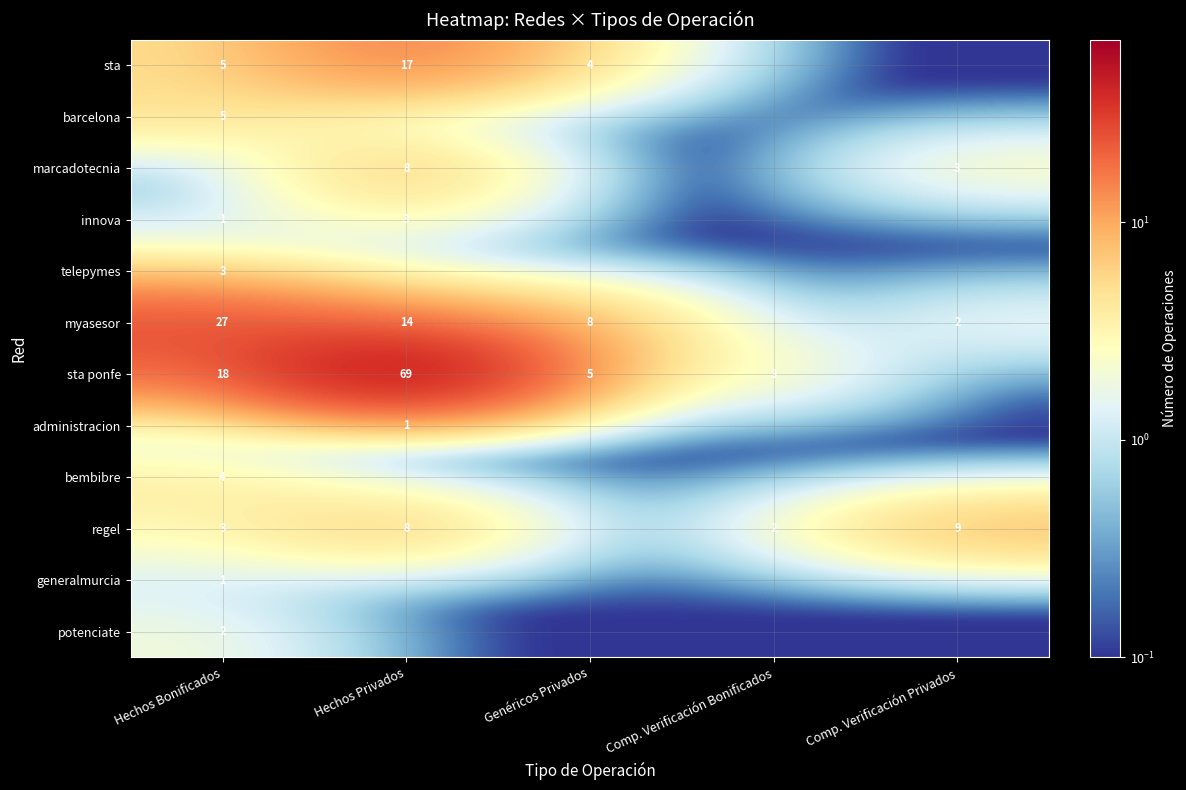

Is the value of myasesor at Hechos Bonificados greater than the value of bembibre at Hechos Bonificados?

Yes